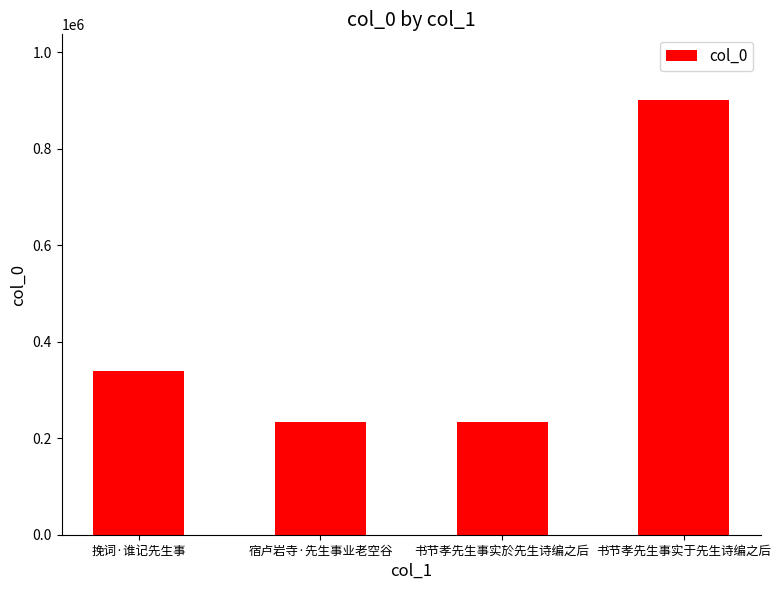

What is the maximum value shown in the chart?

901431